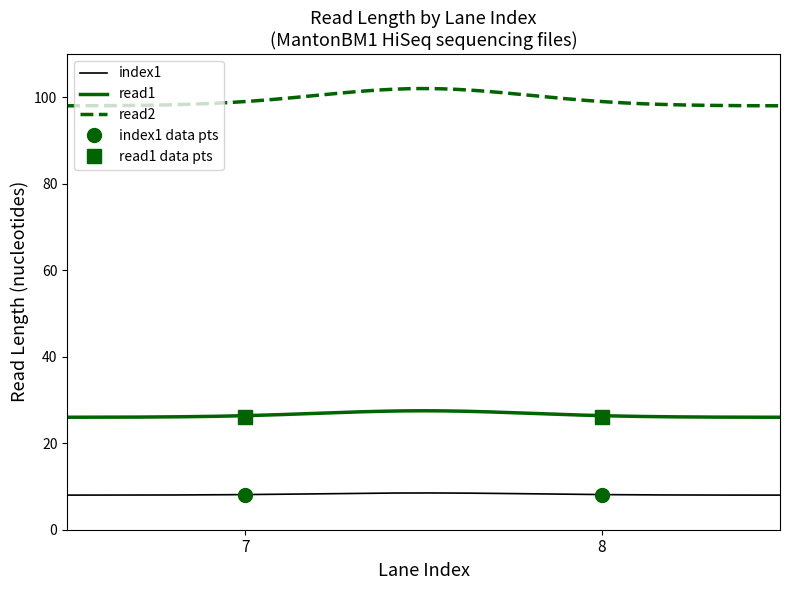

What is the sum of the index1 values at 8 and 7?

16